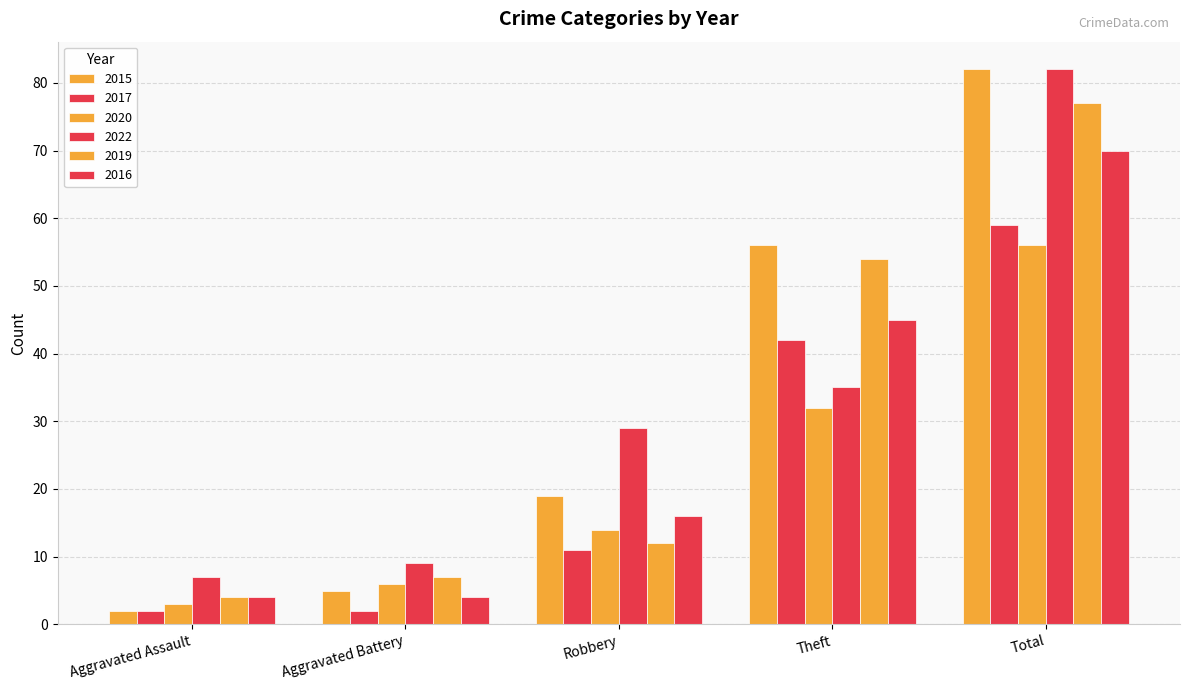

Rank the series by their maximum value, from highest to lowest.

2015, 2022, 2019, 2016, 2017, 2020